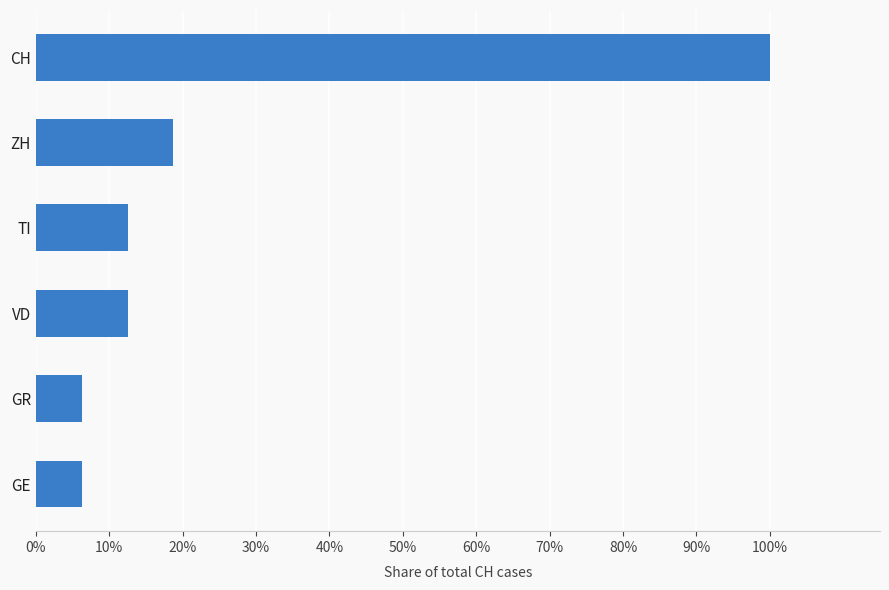

Are the bars horizontal?

Yes